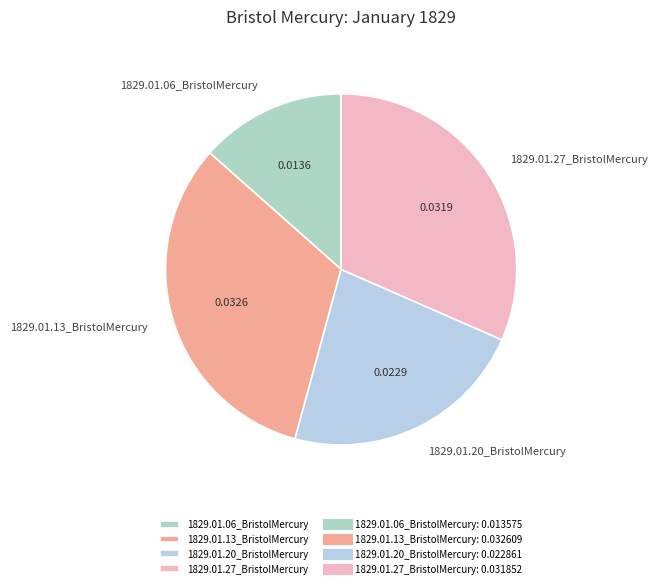

Do 1829.01.20_BristolMercury and 1829.01.13_BristolMercury together represent more than half of the pie?

Yes